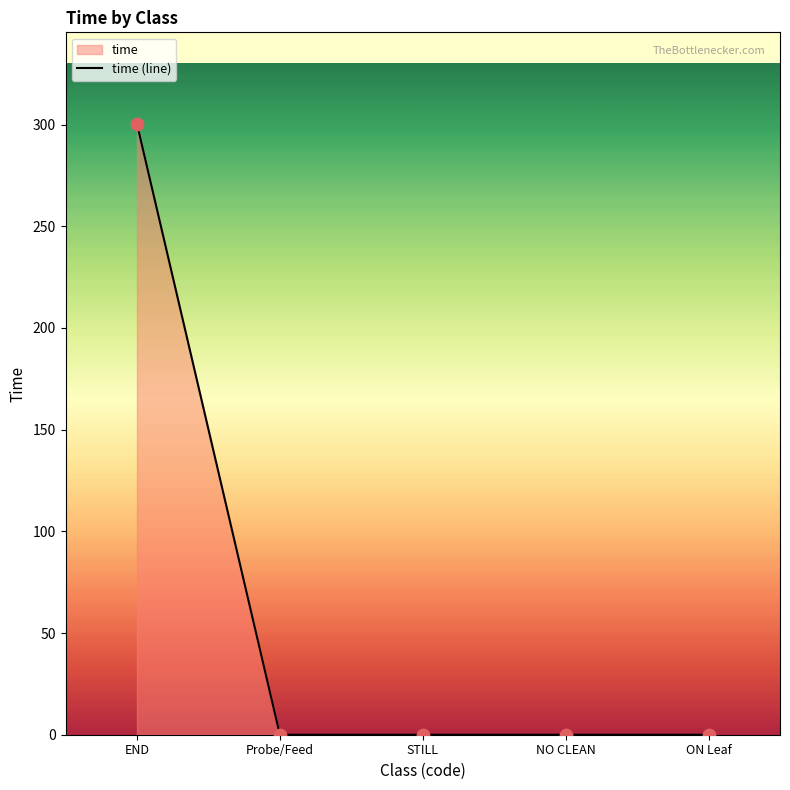

What is the change in value from END to STILL?

-300.3